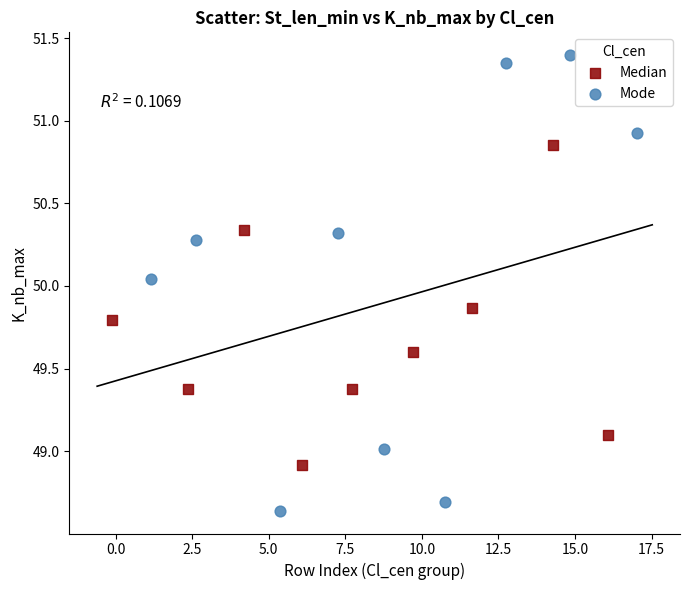

Which series has the widest spread of Y values?

Mode